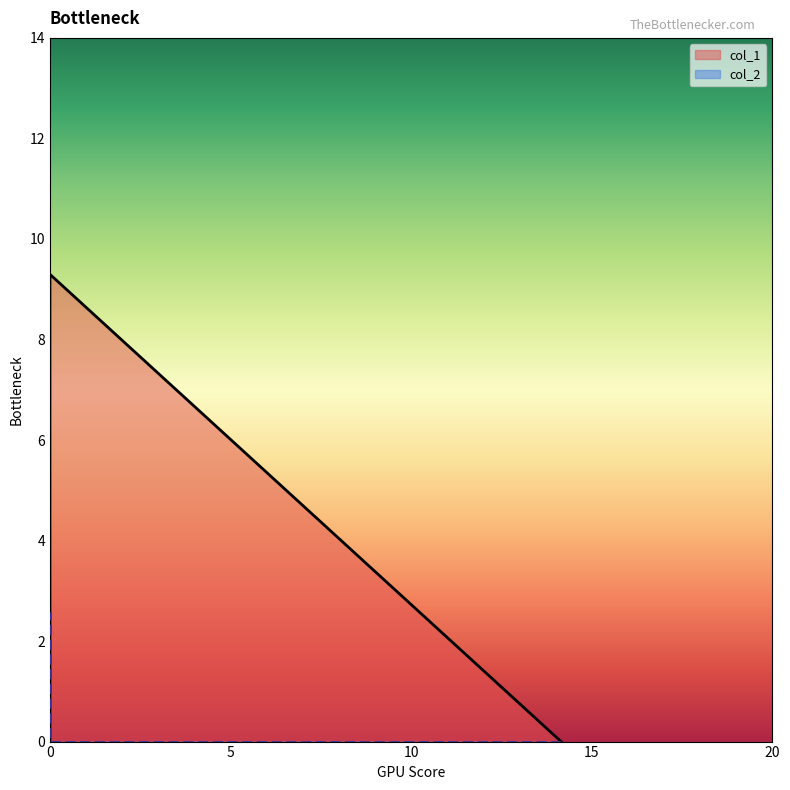

Between 0.0 and 0.0, which series saw the biggest shift?

col_1